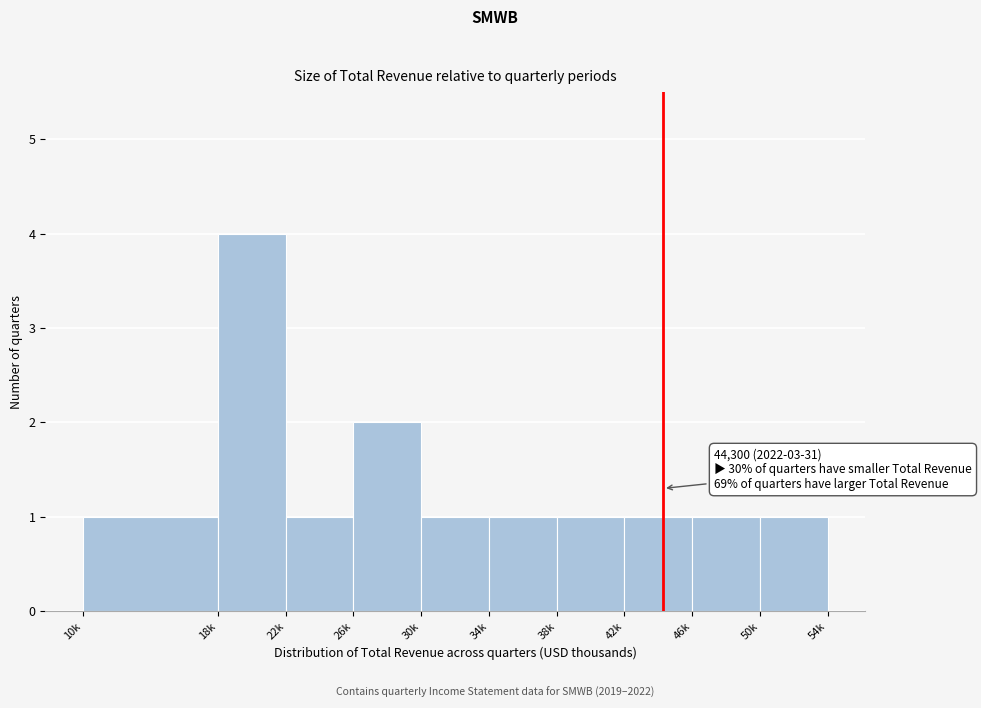

Reading left to right, list all the values displayed in this chart.

1	4	1	2	1	1	1	1	1	1